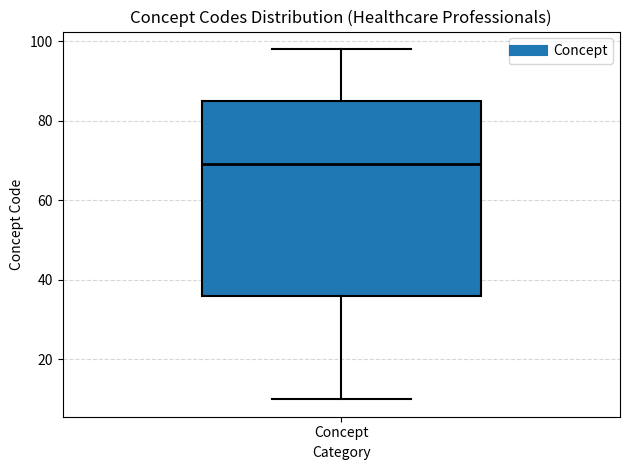

Where is the upper edge of the box for Concept on the y-axis? The values are not printed on the chart, so give them approximately, as read against the axis.

86